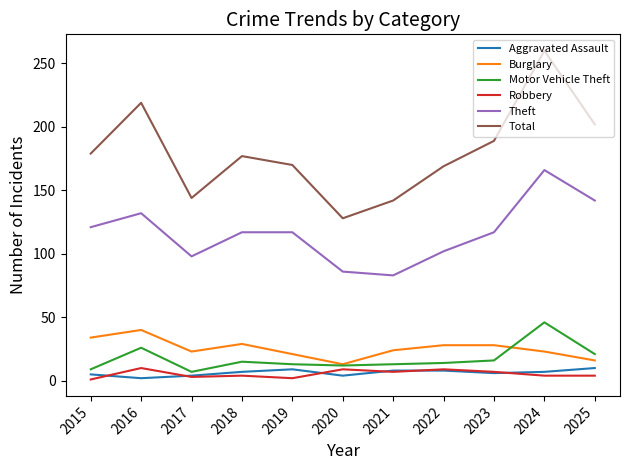

Which series changed the most between 2016 and 2022?

Total